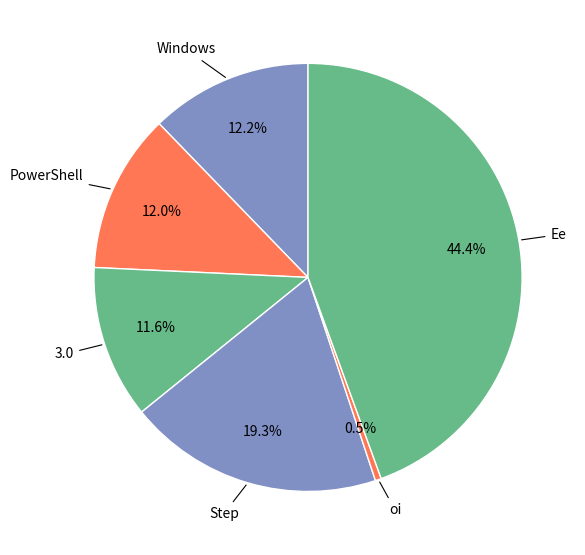

What is the smallest slice in the pie chart?

oi